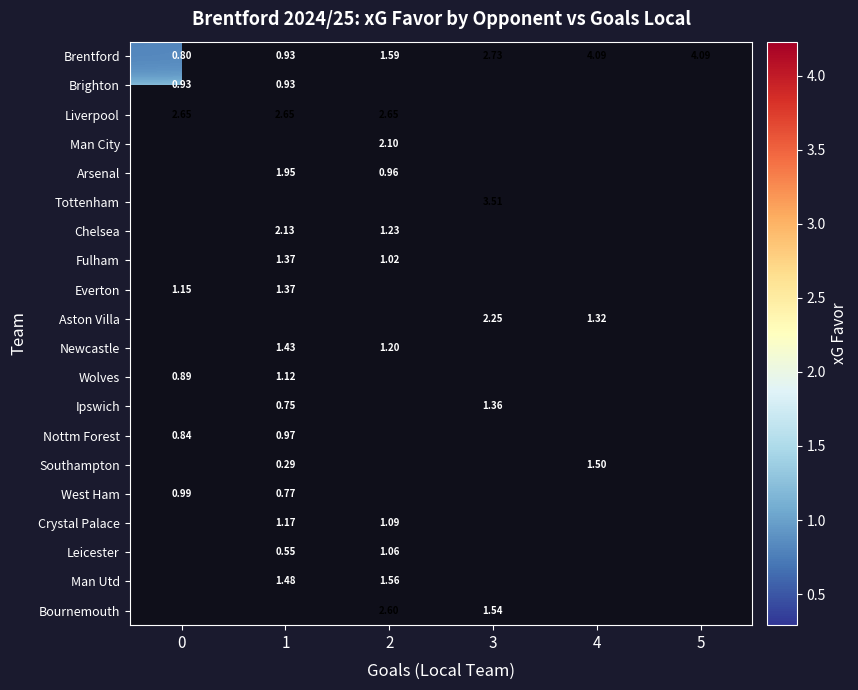

At how many categories does at least one series exceed 0?

6